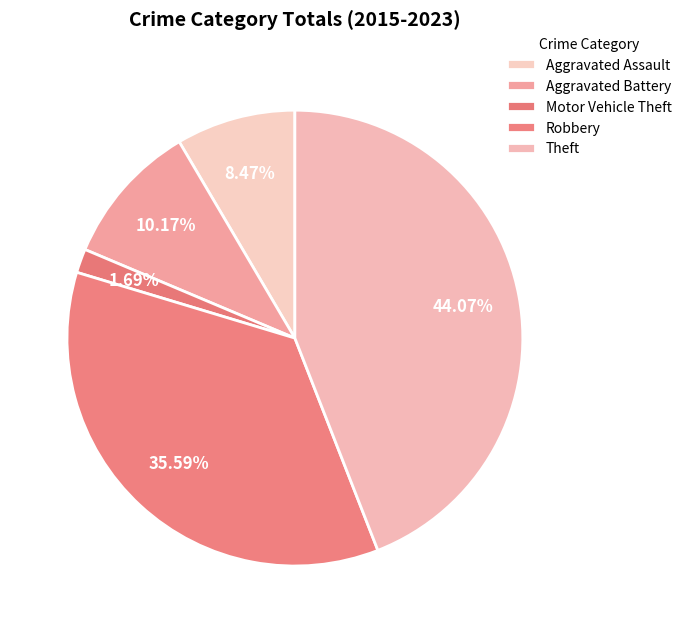

Does any single category account for the majority?

No